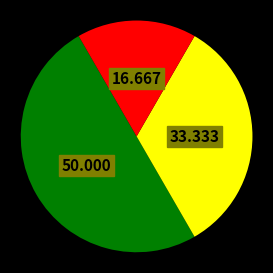

Does any single category account for the majority?

No